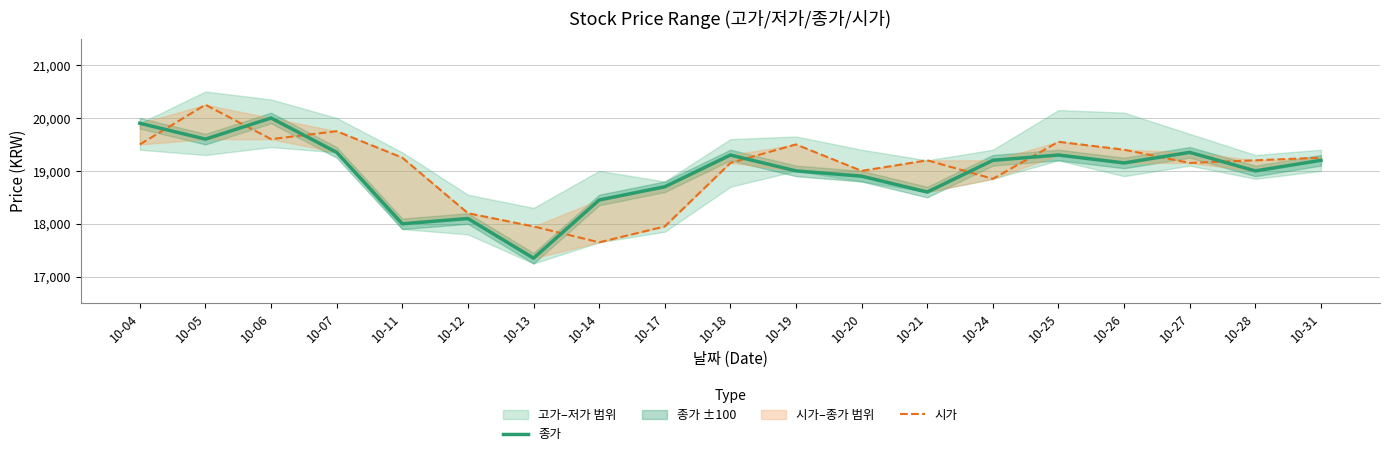

What is the difference between the maximum and minimum values in the 시가 series?

2600